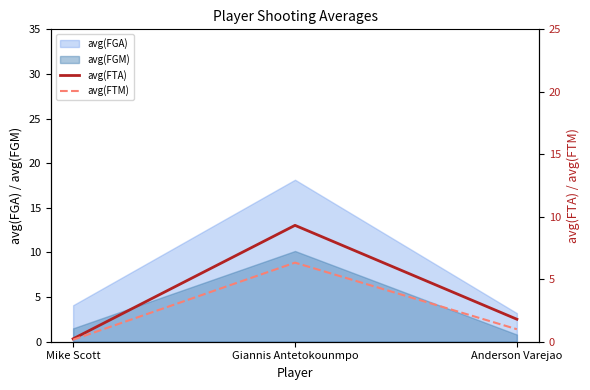

What is the sum of all avg(FTM) values?

7.5